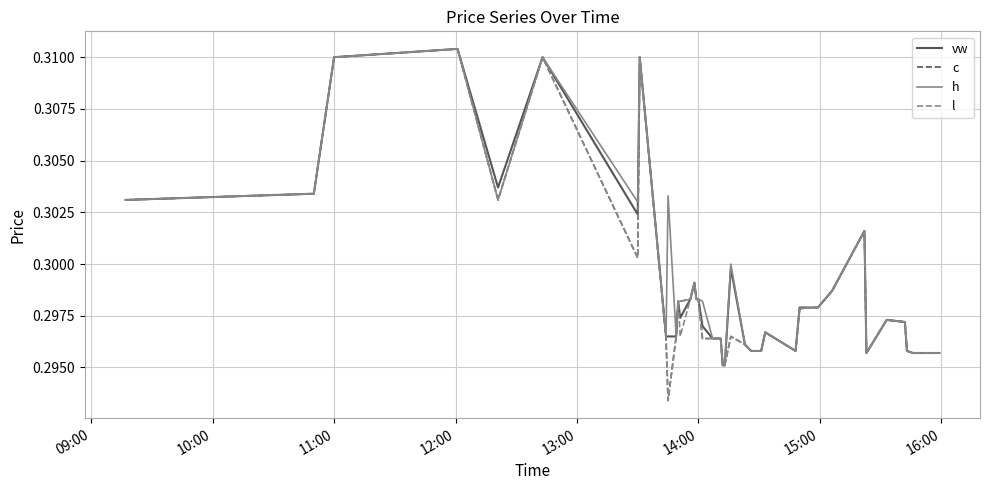

How many lines are shown in the chart?

4